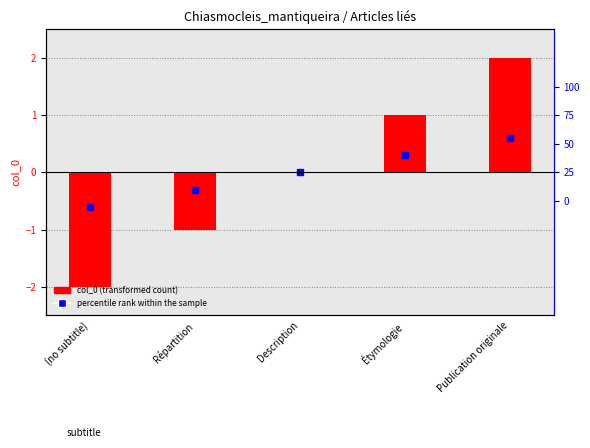

List the labels in order of value, smallest first.

(no subtitle), Répartition, Description, Étymologie, Publication originale